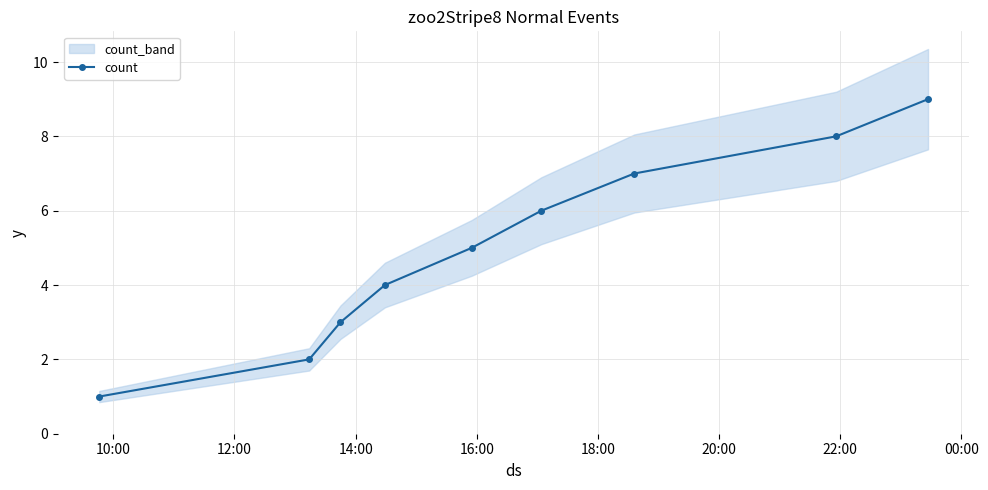

What is the highest value of the count series?

9